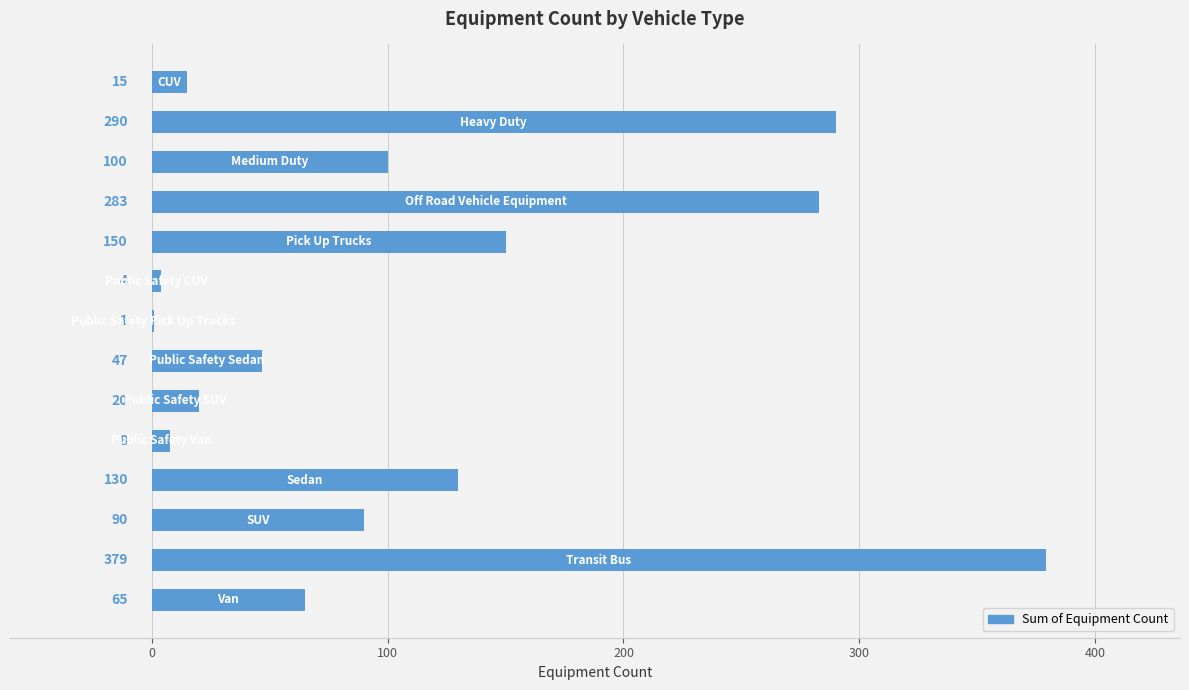

What is the greatest value displayed?

379